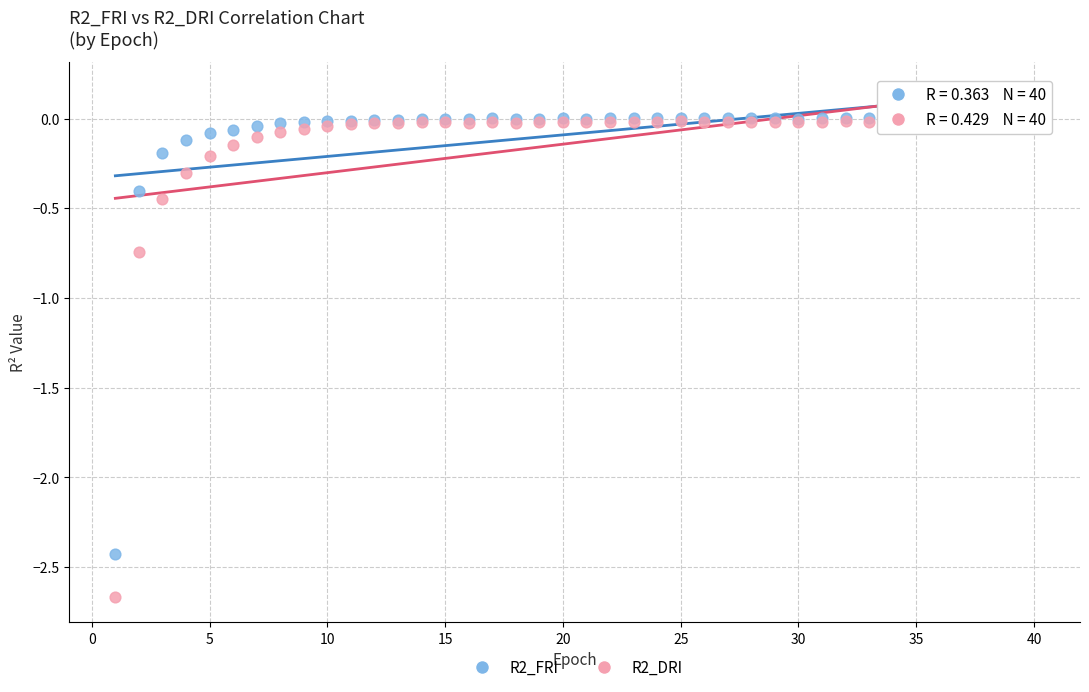

What are all the series names shown in the legend?

R2_FRI, R2_DRI